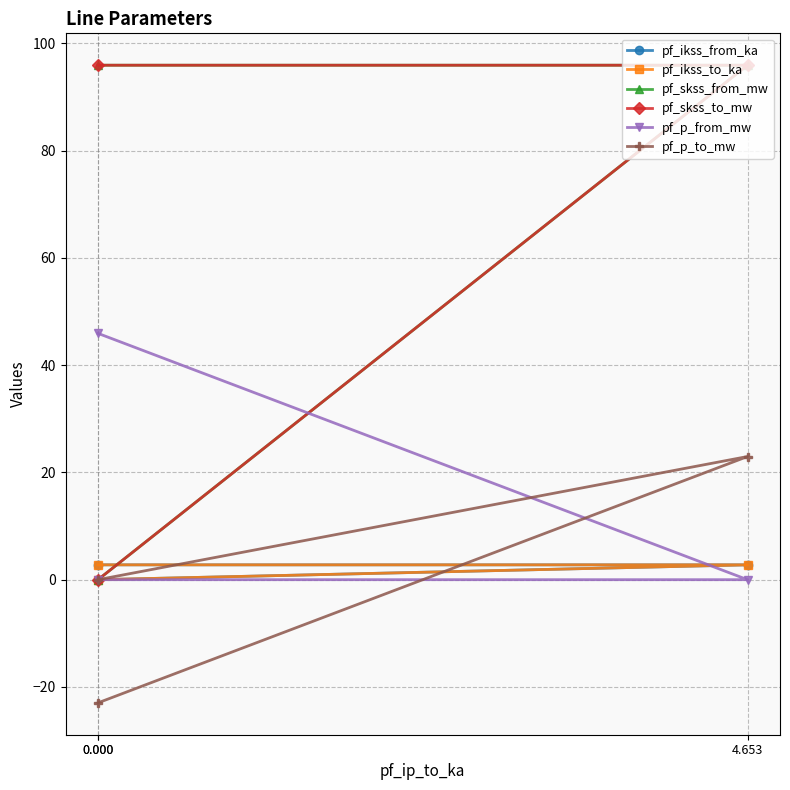

Which series changed the most between 0.000 and 0.000?

pf_skss_from_mw